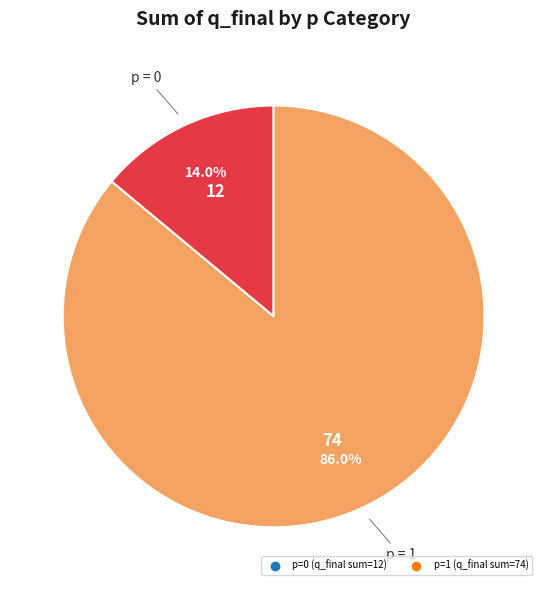

Is there any slice that represents more than half of the pie?

Yes